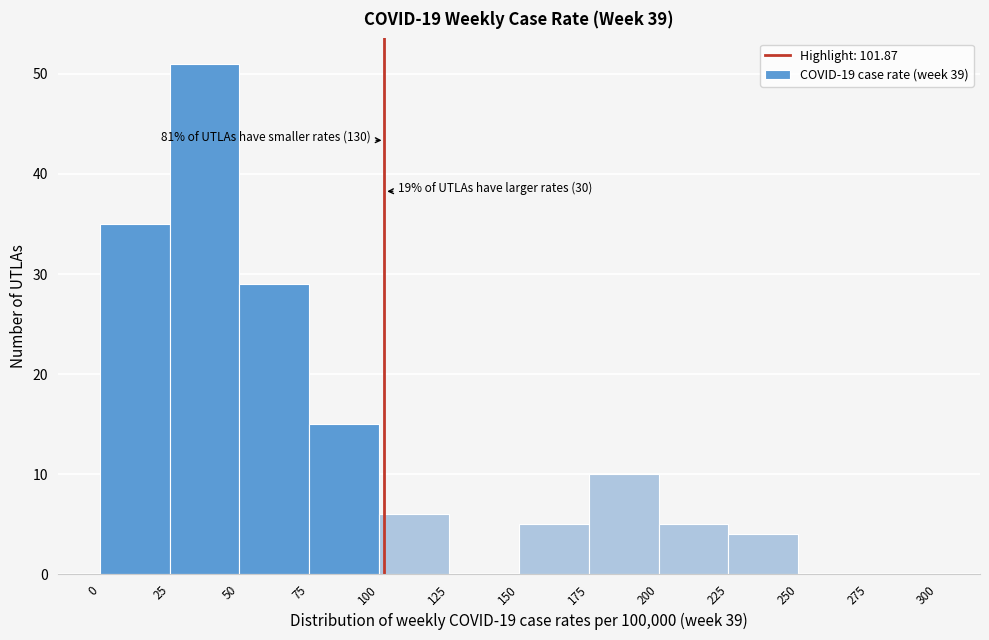

Over which range of the x-axis is the bar tallest?

25 to 50